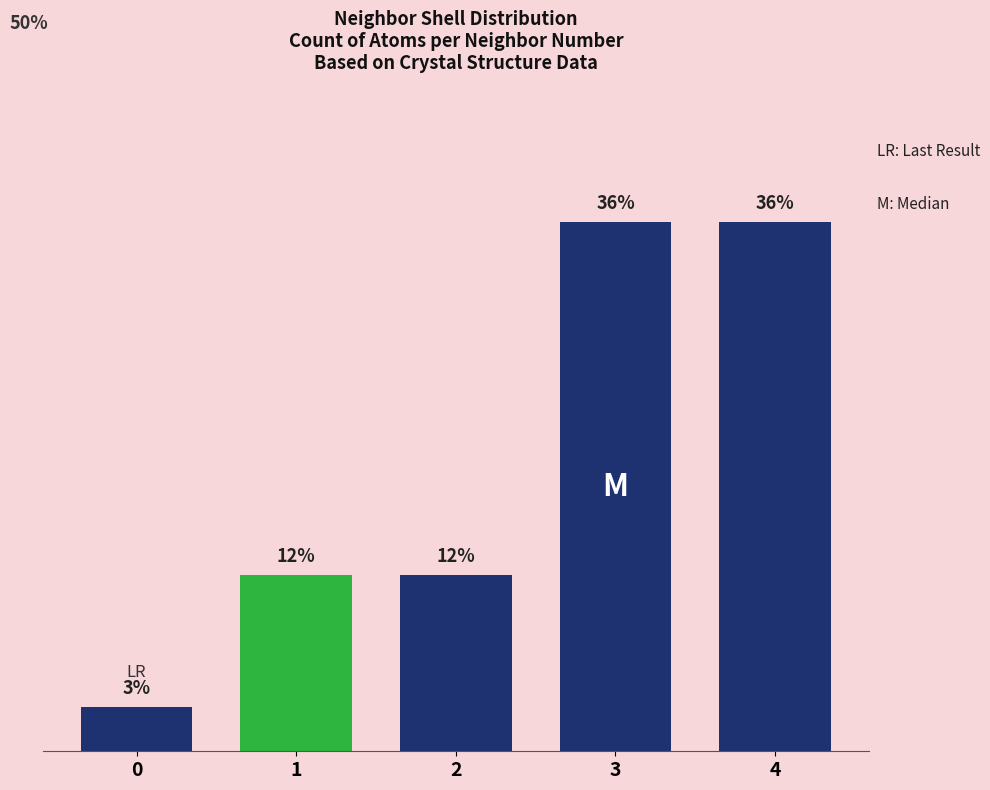

Reading left to right, what are all the values shown in this chart?

0=1	1=4	2=4	3=12	4=12